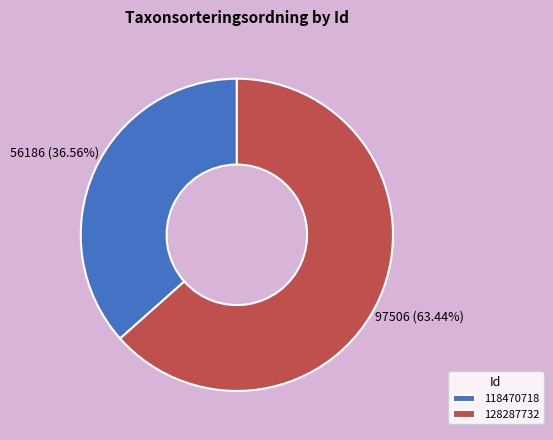

Between 118470718 and 128287732, which is larger?

128287732